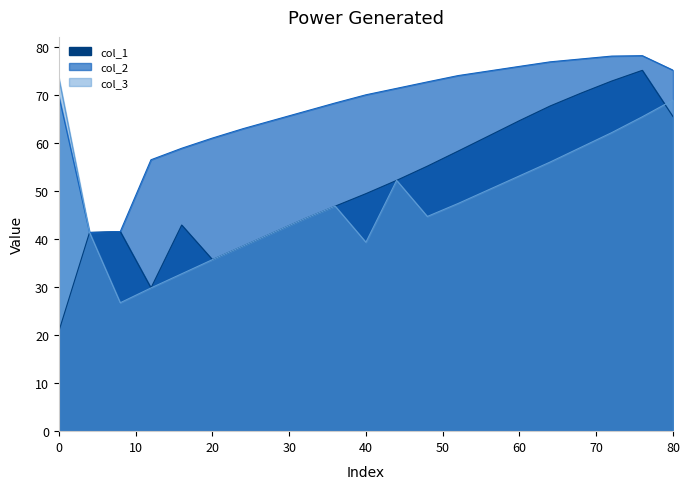

Rank the series at 68 from lowest to highest value.

col_3, col_1, col_2